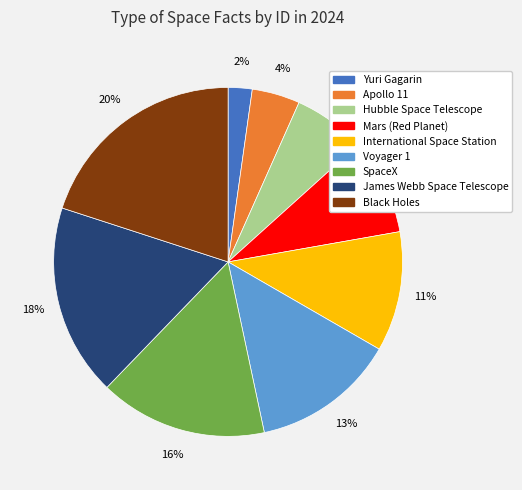

To the nearest percent, what is the difference between the Yuri Gagarin and International Space Station slice percentages?

9%